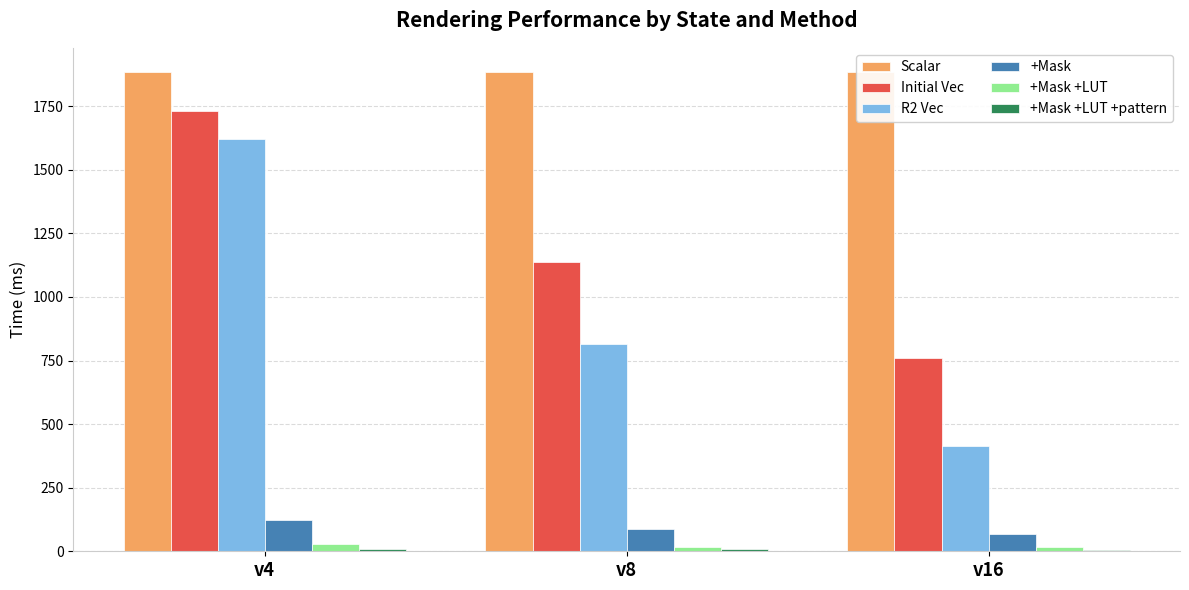

What is the average value of the Scalar series?

1885.4